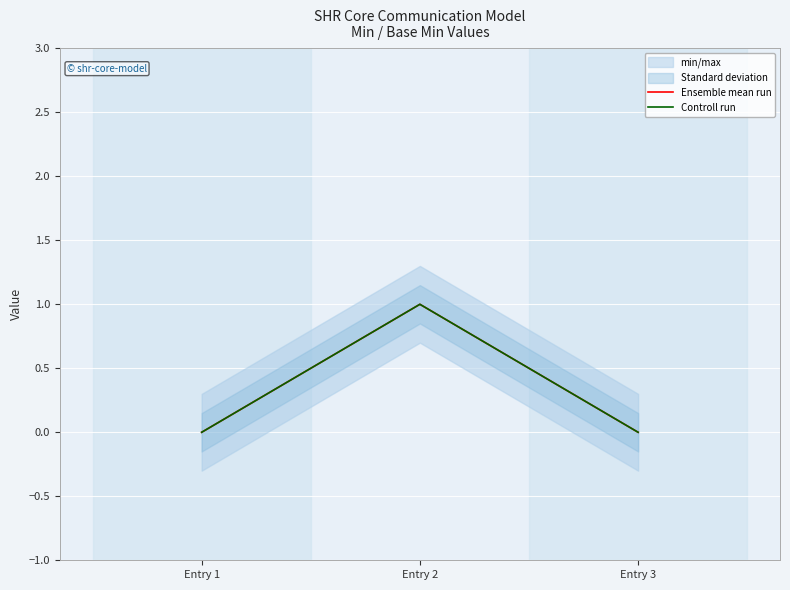

At Entry 1, list the series in order from smallest to largest.

Ensemble mean run, Controll run